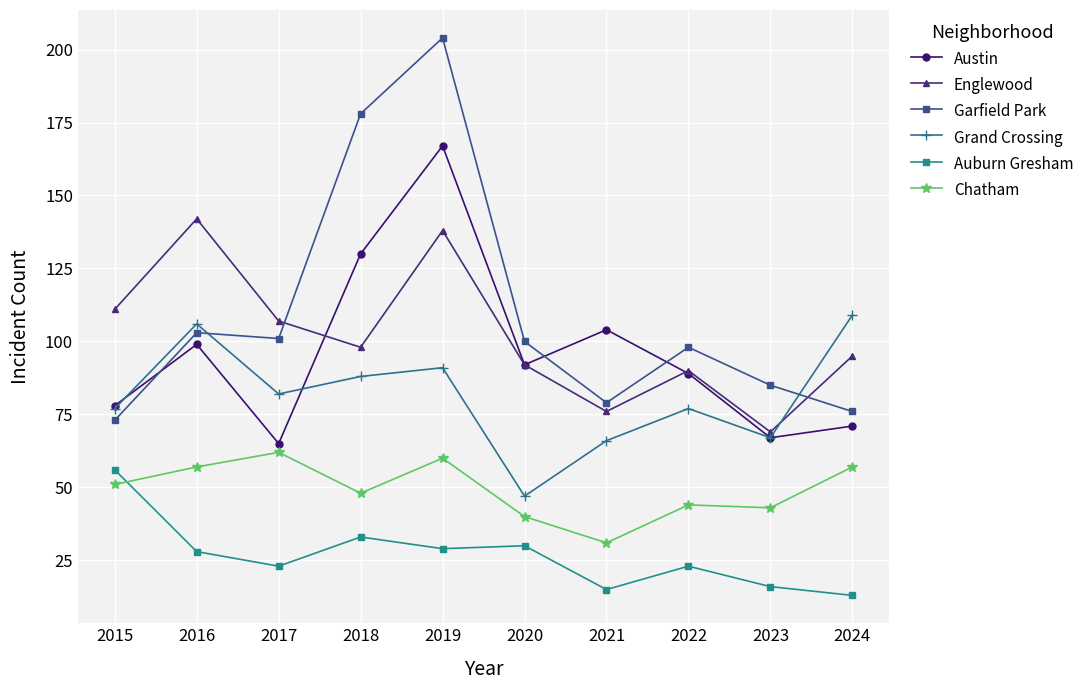

Reading right to left, list all the values displayed in this chart.

Austin: 71	67	89	104	92	167	130	65	99	78
Englewood: 95	69	90	76	92	138	98	107	142	111
Garfield Park: 76	85	98	79	100	204	178	101	103	73
Grand Crossing: 109	67	77	66	47	91	88	82	106	77
Auburn Gresham: 13	16	23	15	30	29	33	23	28	56
Chatham: 57	43	44	31	40	60	48	62	57	51